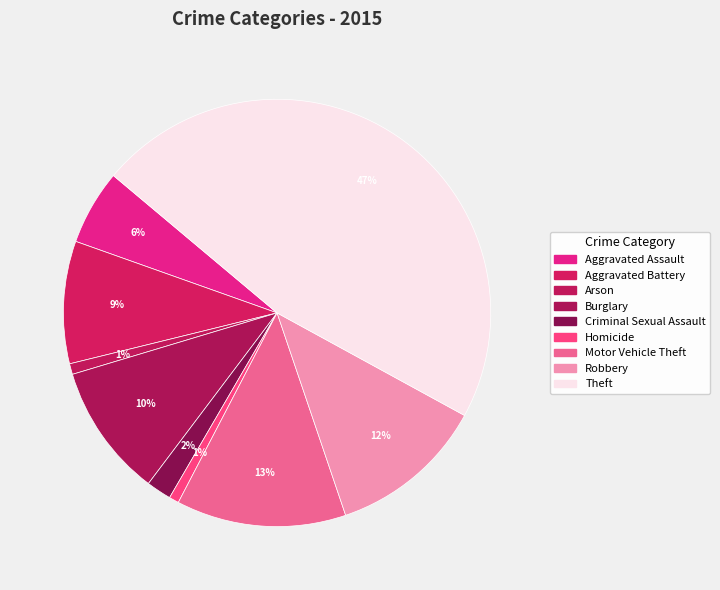

How many slices are in this pie chart?

9